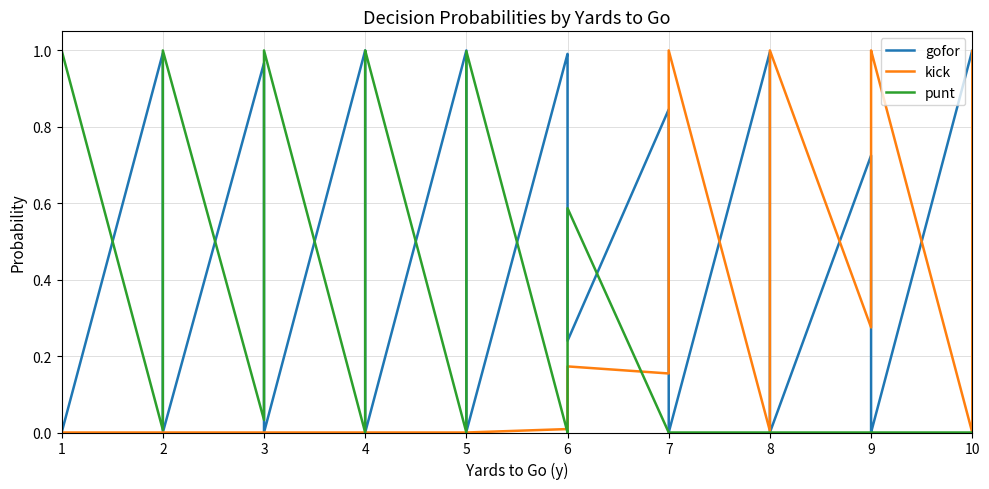

The punt series shows 1.4 at 1. True or false?

False